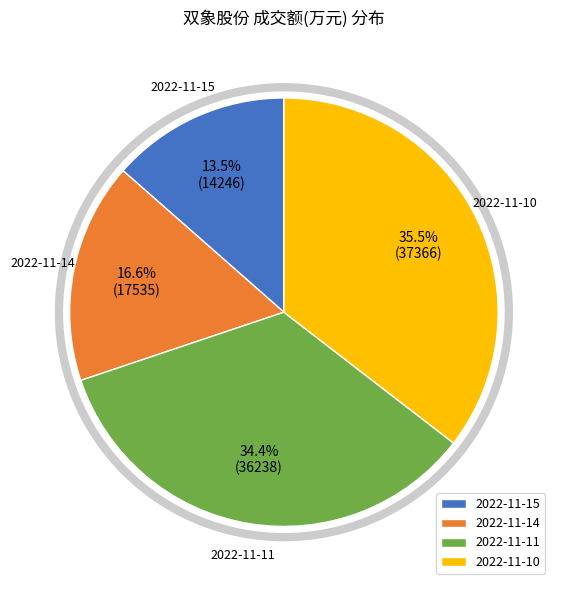

Which category has the biggest portion of the pie?

2022-11-10